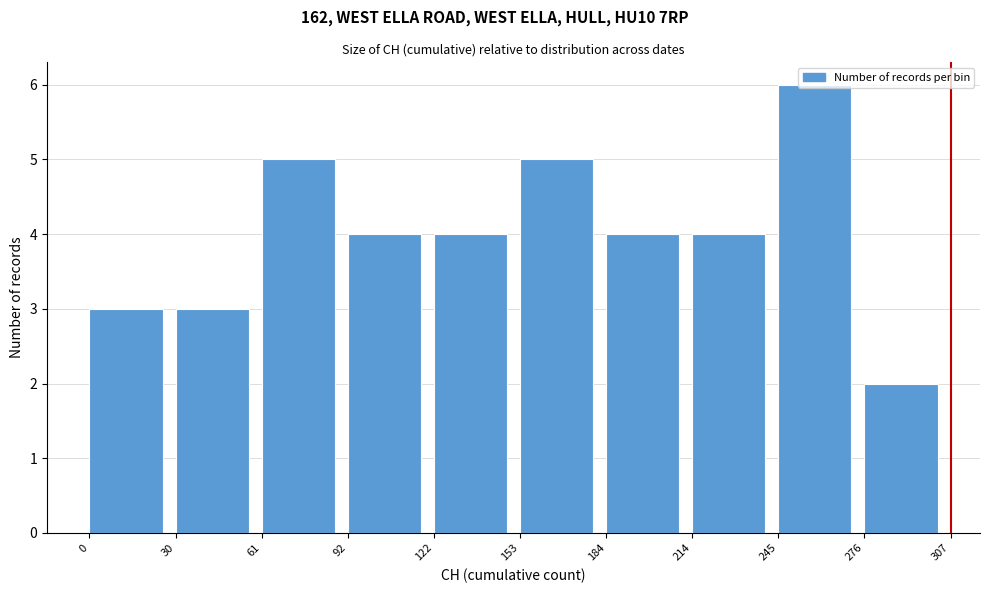

Reading left to right, transcribe this chart: for each bar, give the range it covers on the x-axis and its height. The values are not printed on the chart, so give them approximately, as read against the axis.

0 to 30: 3
30 to 61: 3
61 to 92: 5
92 to 122: 4
122 to 153: 4
153 to 184: 5
184 to 214: 4
214 to 245: 4
245 to 276: 6
276 to 307: 2